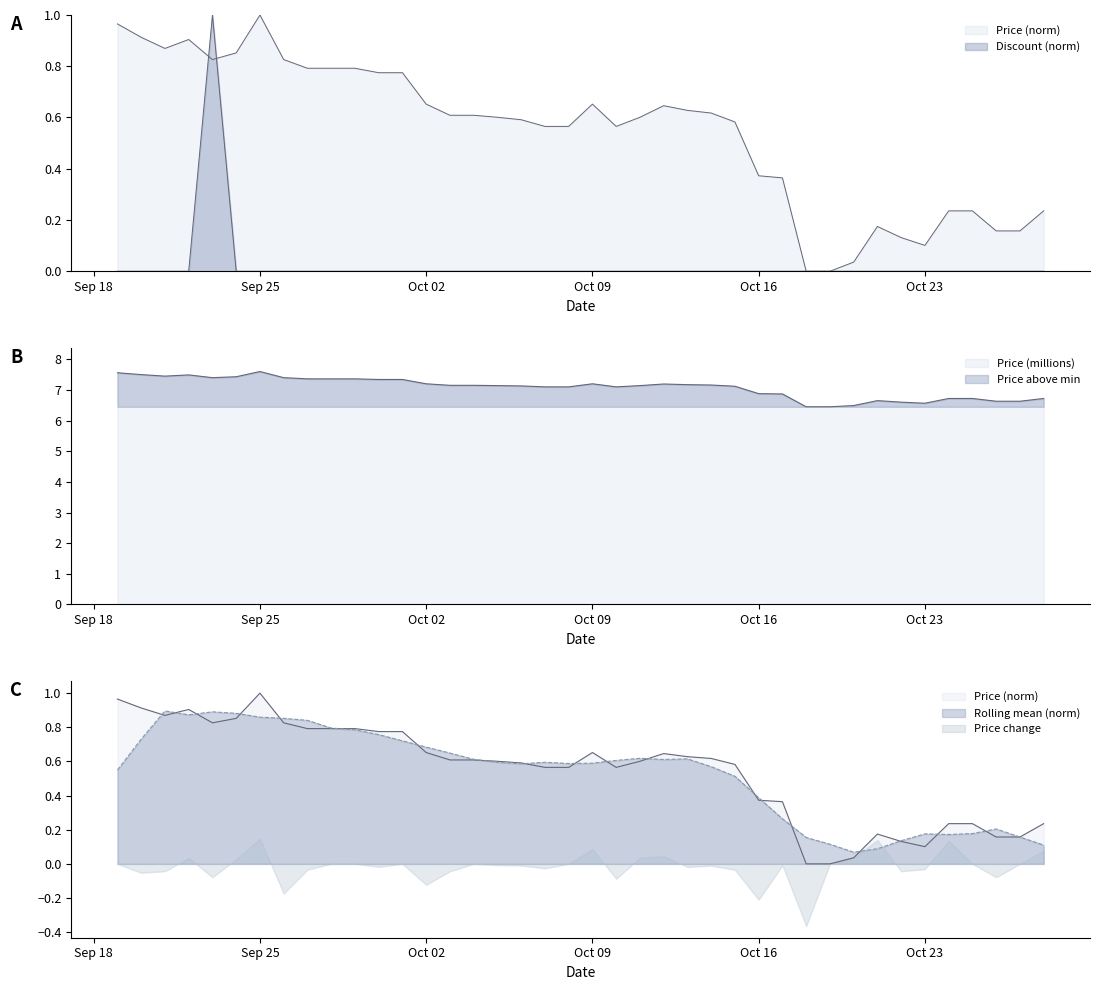

Rank the series at 2023-10-08 from lowest to highest value.

Discount, Price